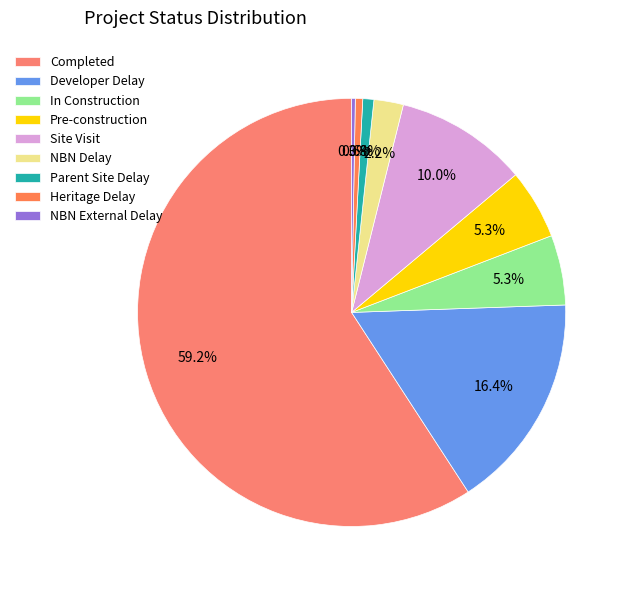

What percentage do Site Visit and Pre-construction together represent?

15.3%